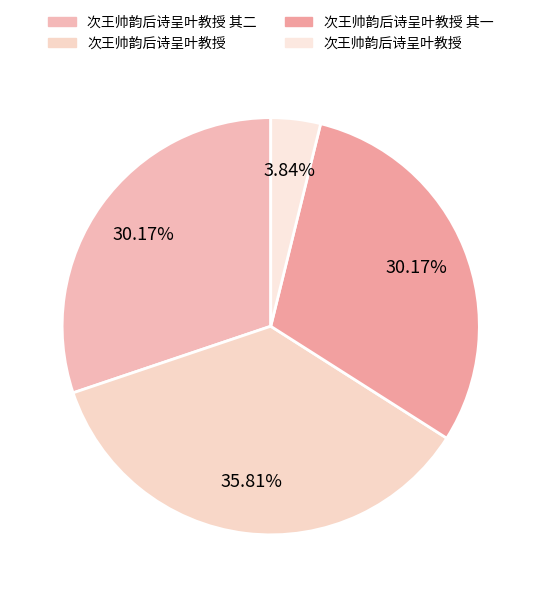

How many segments does this pie chart have?

4